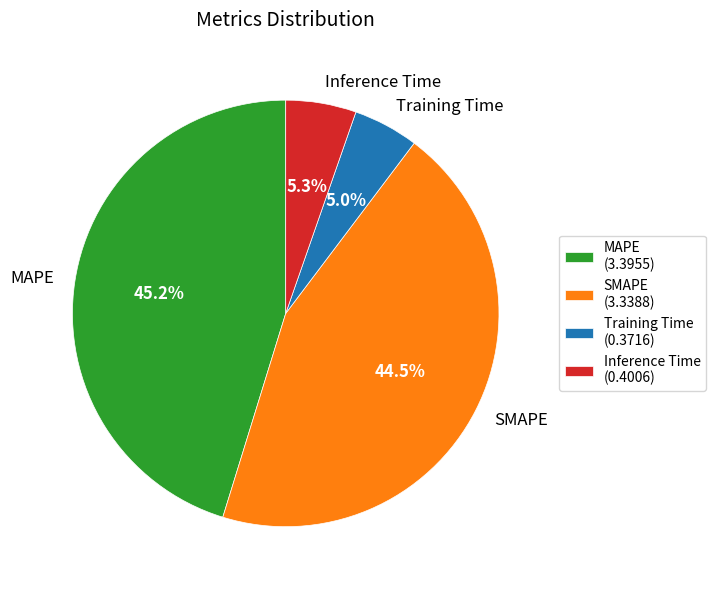

How many slices are in this pie chart?

4